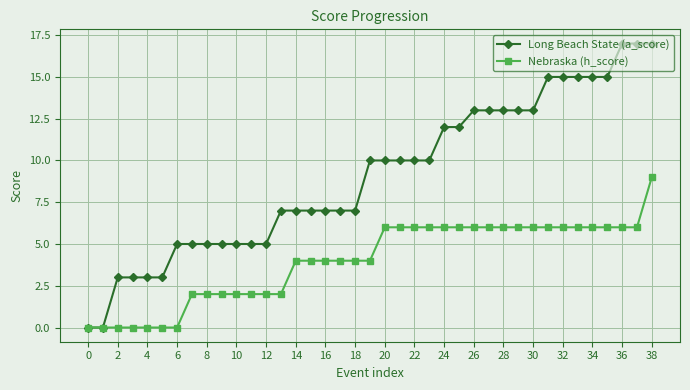

What is the value of the Nebraska (h_score) point at the 33rd from the left?

6